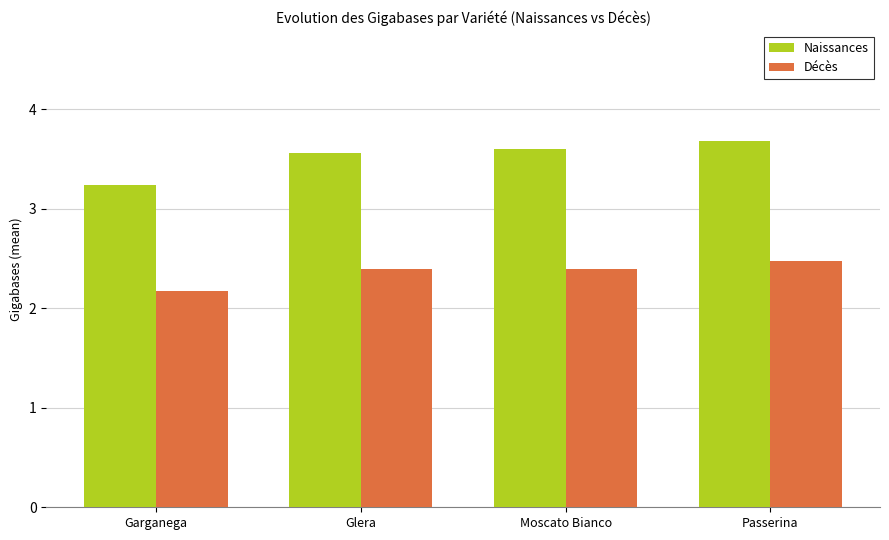

Rank the series by their average value, from highest to lowest.

Naissances, Décès